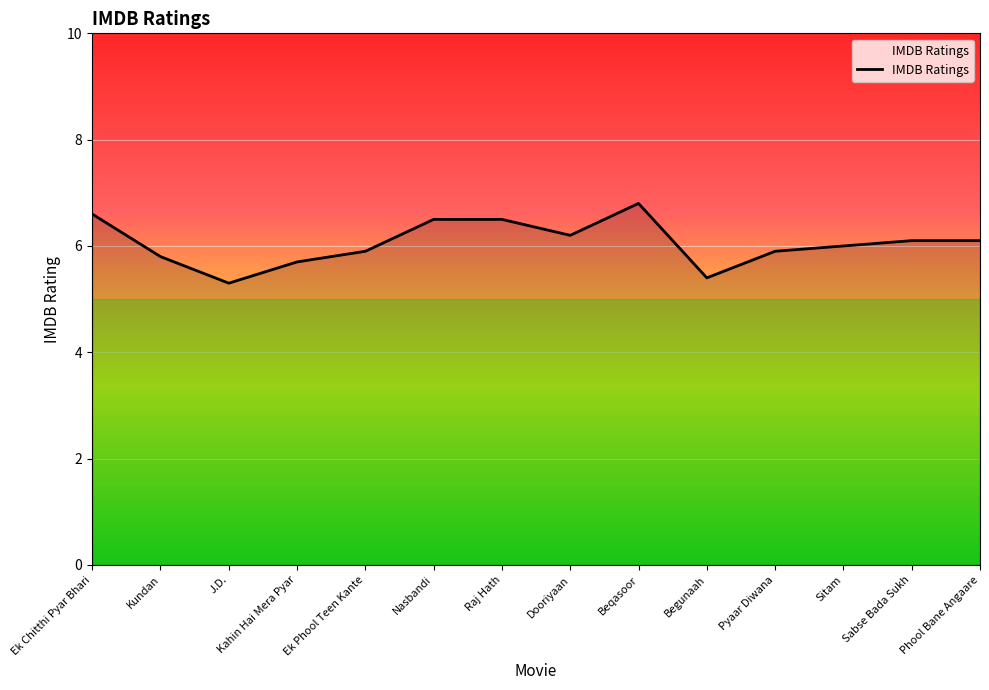

Approximately how many times larger is the value at Pyaar Diwana compared to Dooriyaan?

1.0